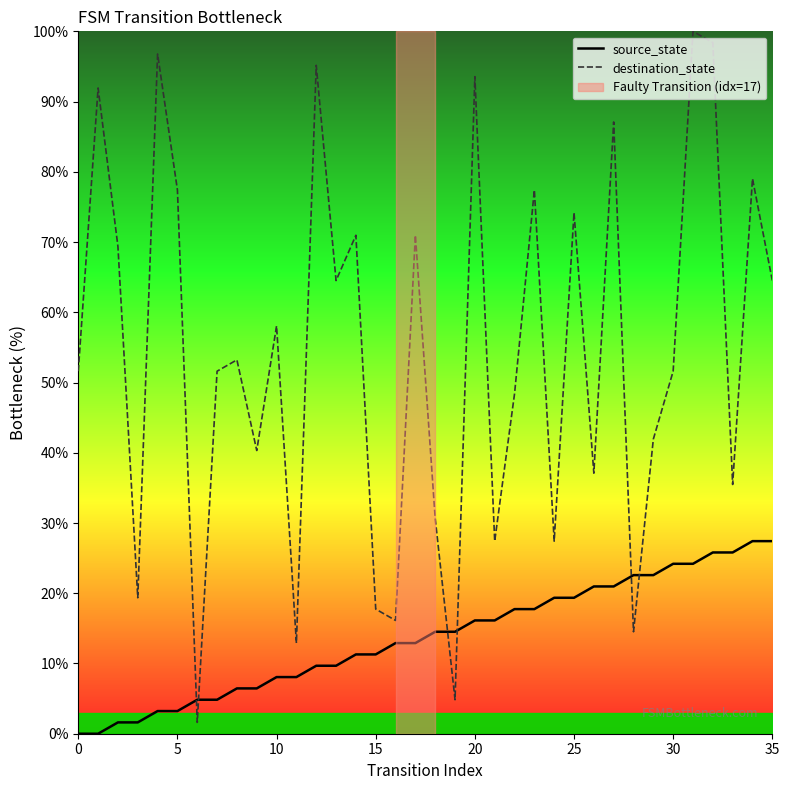

How many times do destination_state and source_state cross each other?

6